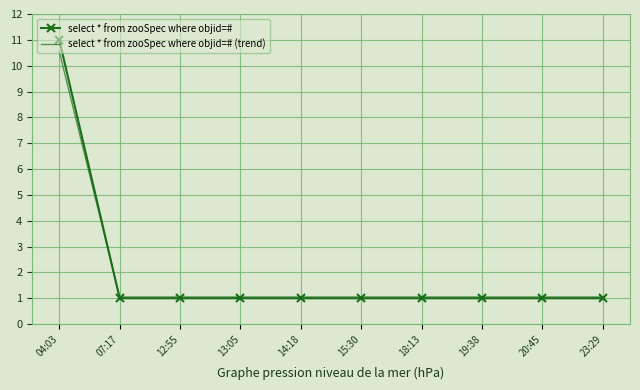

At which category is the sum across all series the highest?

04:03